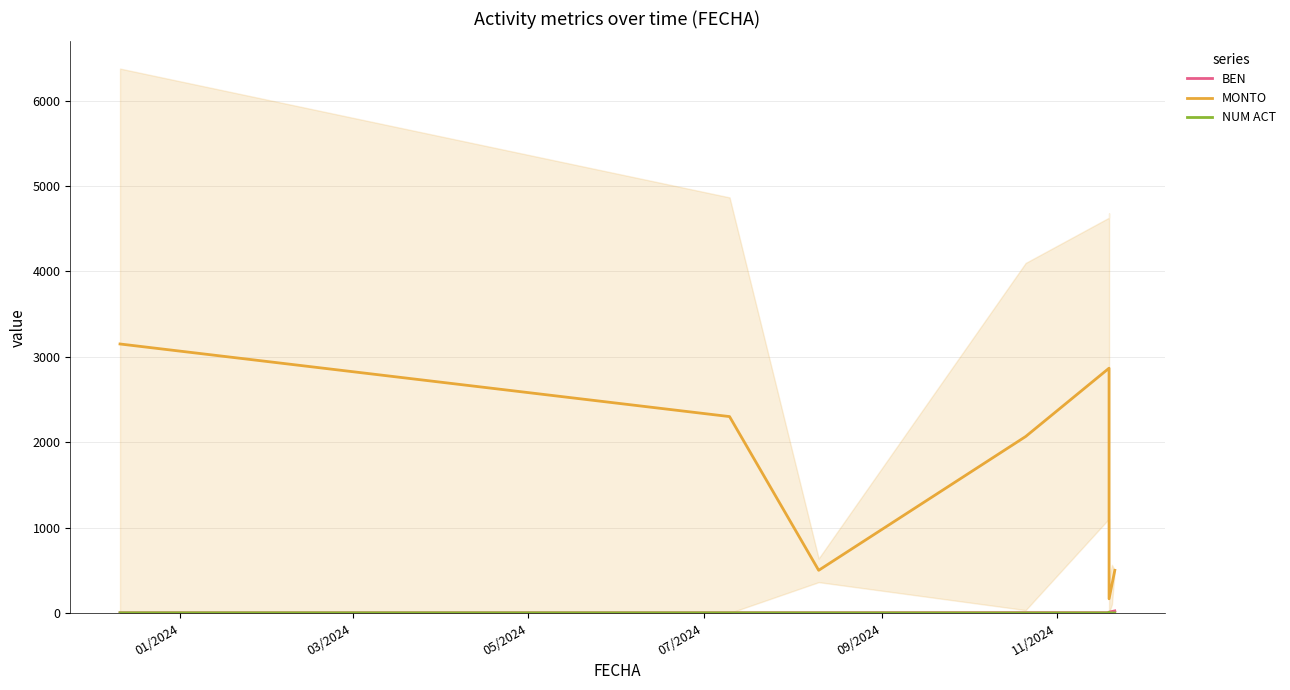

True or false: BEN and NUM ACT intersect in this chart.

False